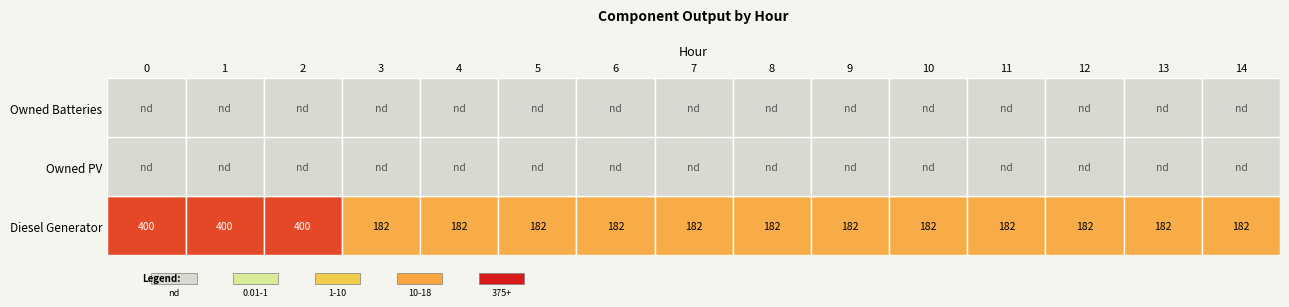

Between 8 and 4, which is larger?

8